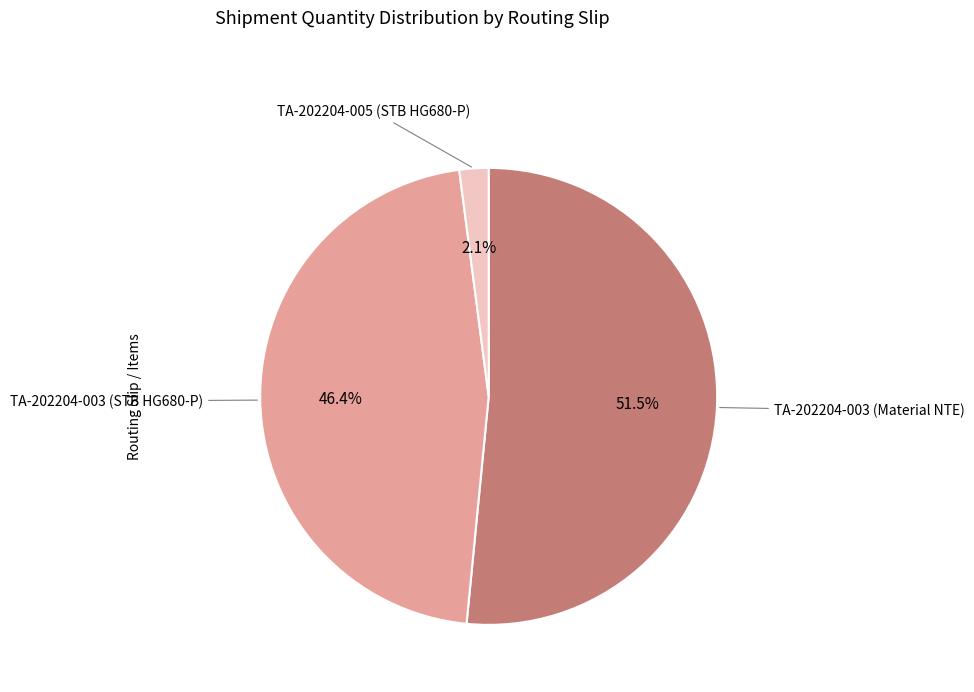

What is the smallest slice in the pie chart?

TA-202204-005 (STB HG680-P)